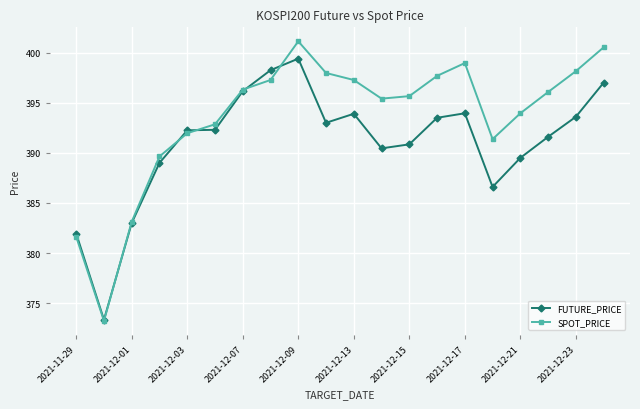

What is the highest value of the FUTURE_PRICE series?

399.4